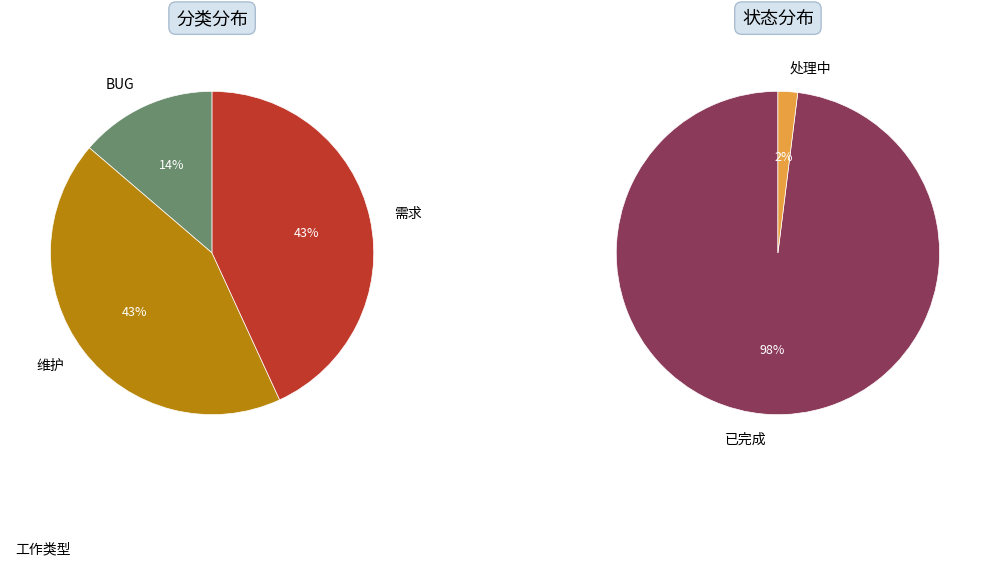

Which has a higher value, 需求 or 维护?

需求